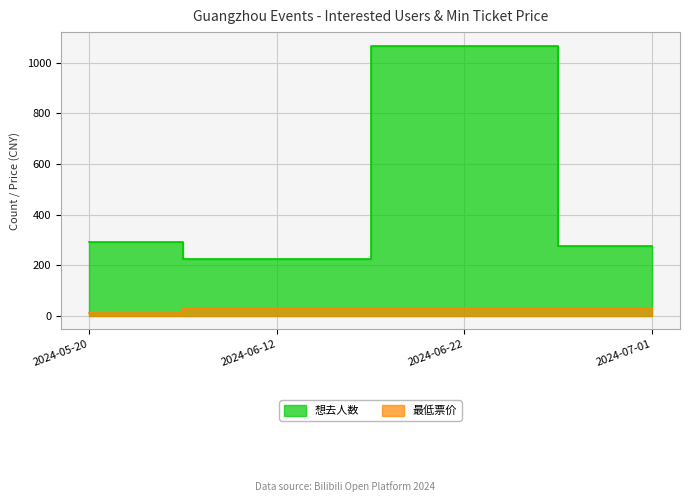

How many values in the 想去人数 series are below 291?

2